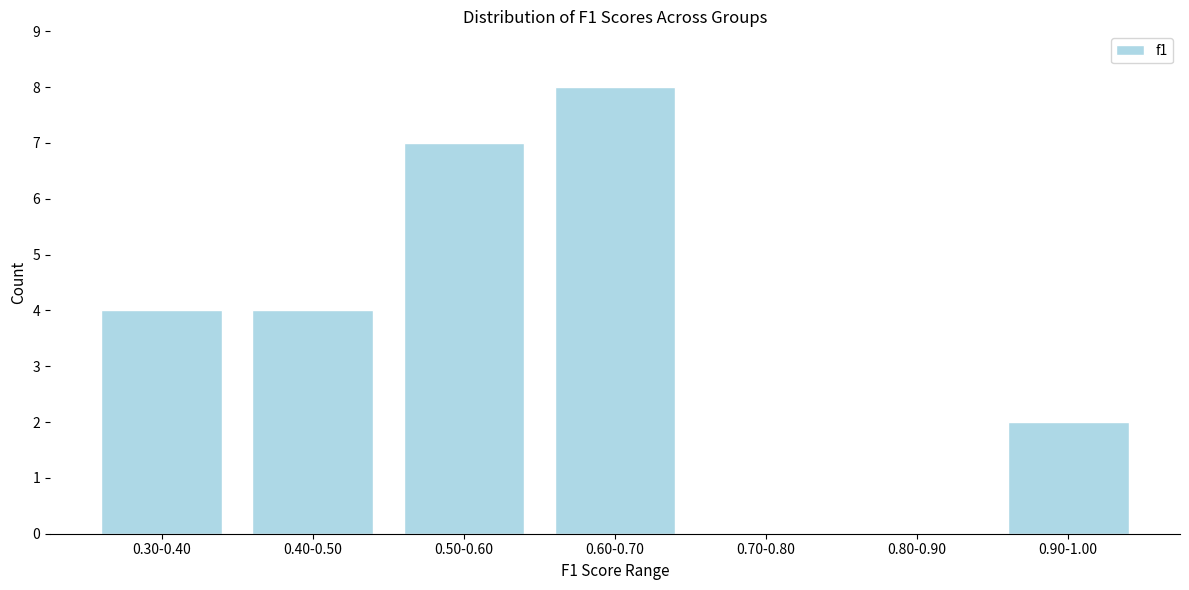

Reading right to left, transcribe all the data shown in this chart.

0.90-1.00=2	0.80-0.90=0	0.70-0.80=0	0.60-0.70=8	0.50-0.60=7	0.40-0.50=4	0.30-0.40=4